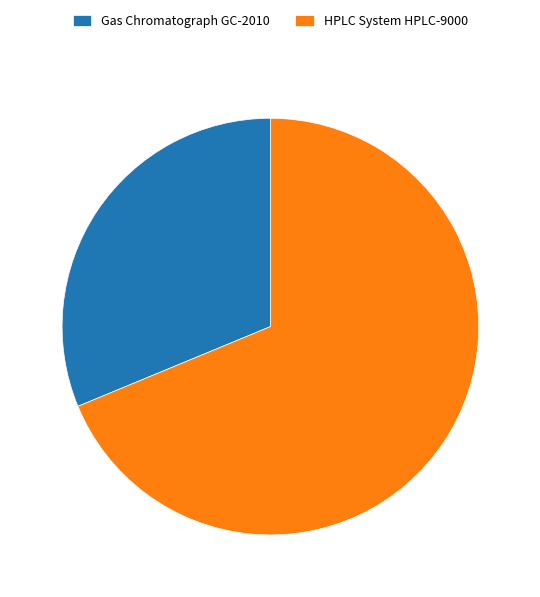

Between Gas Chromatograph GC-2010 and HPLC System HPLC-9000, which is larger?

HPLC System HPLC-9000